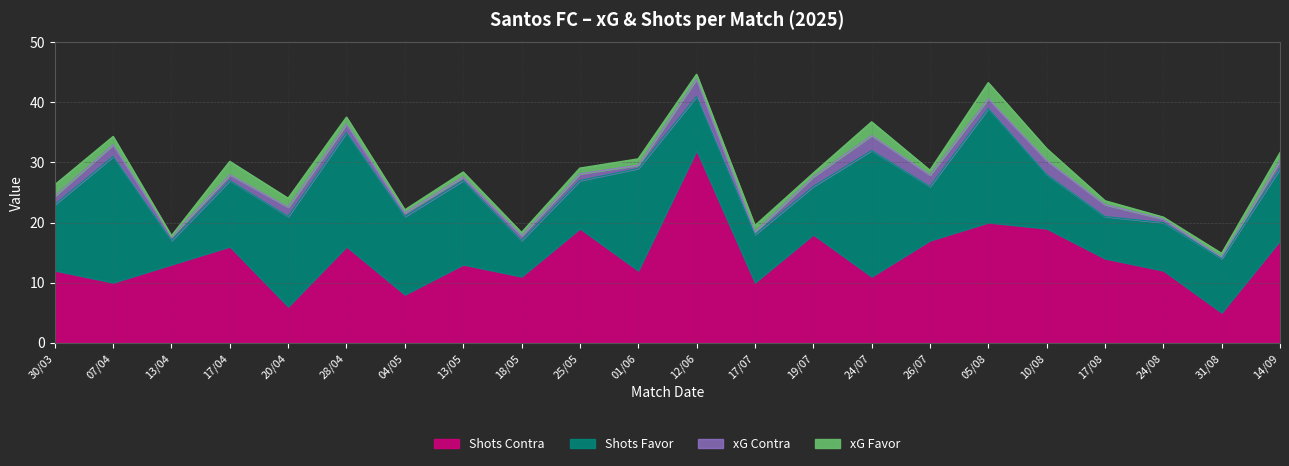

How many lines are shown in the chart?

4